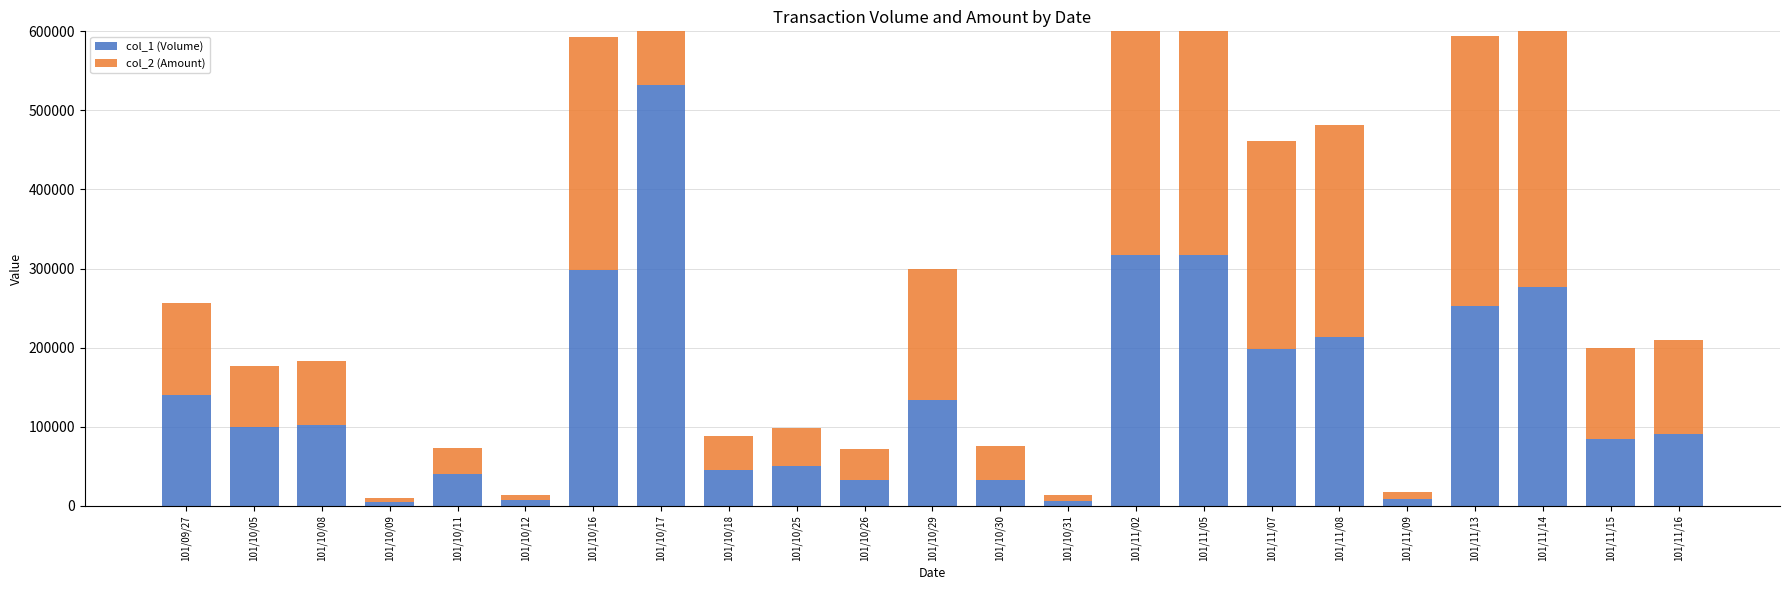

Which category has the lowest value in the col_2 (Amount) series?

101/10/09